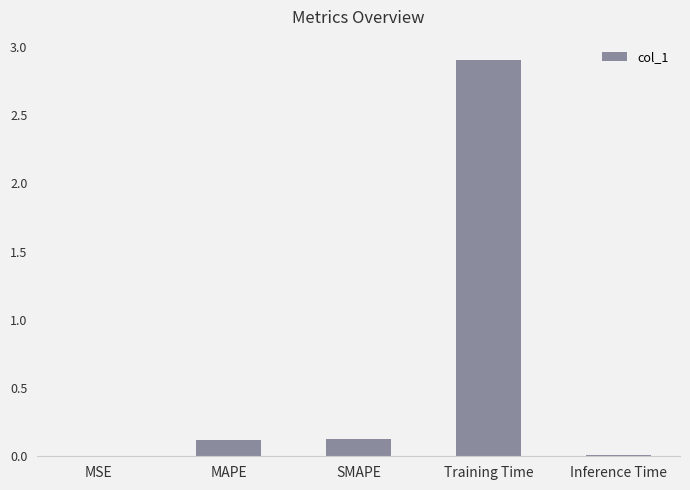

What is the maximum value shown in the chart?

2.9